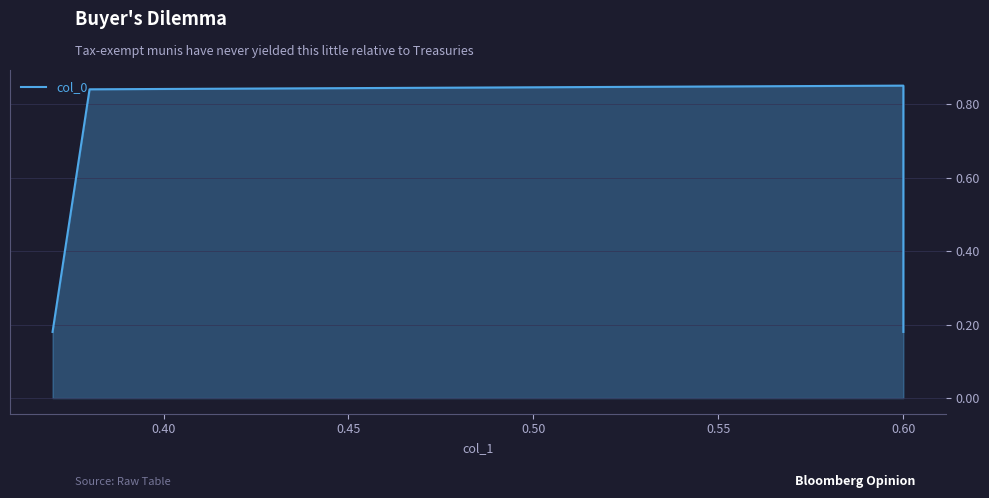

How many lines are shown in the chart?

1